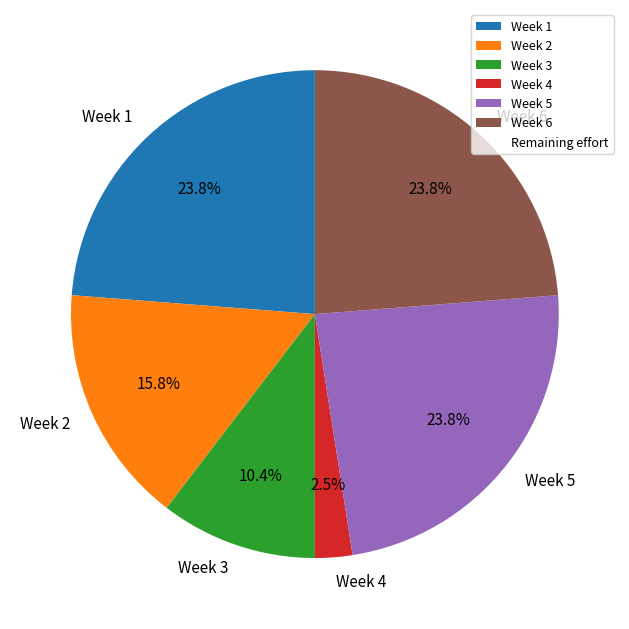

How many slices are in this pie chart?

6